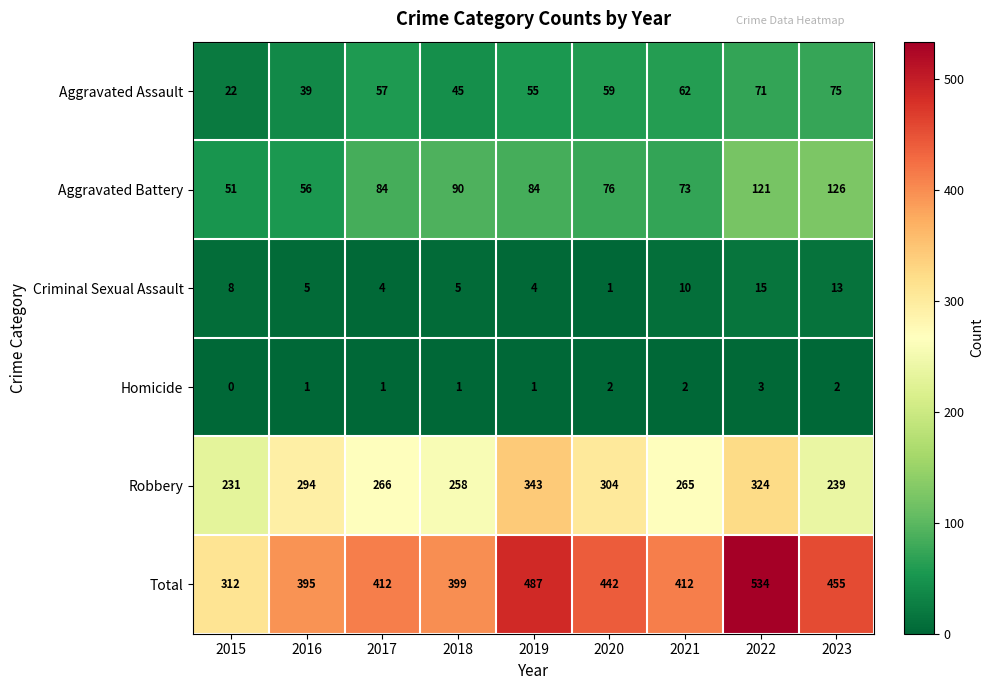

Which category has the highest value across all series?

2022